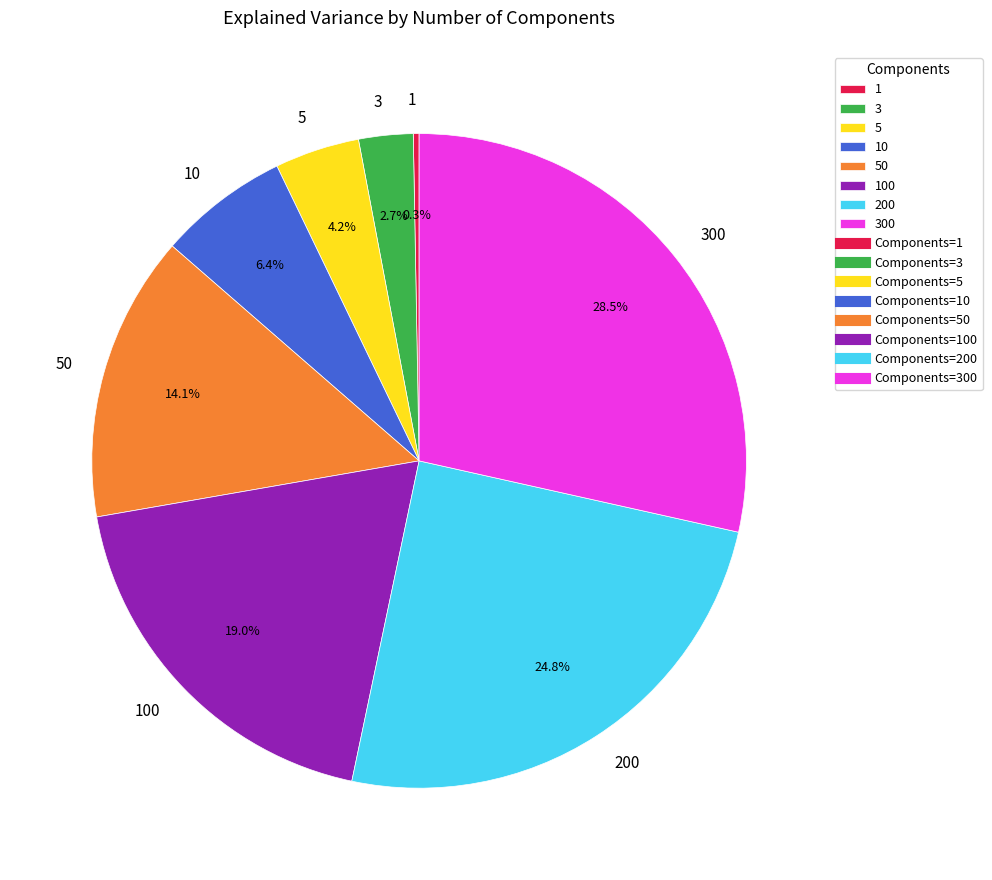

Which slice is the largest?

300